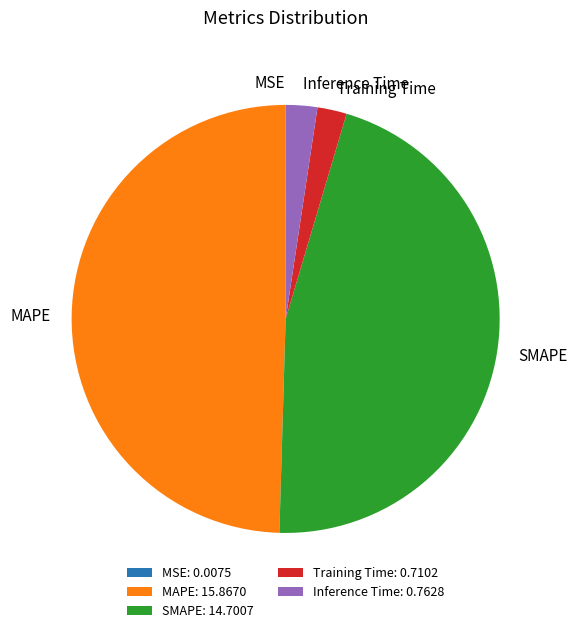

Is there any slice that represents more than half of the pie?

No